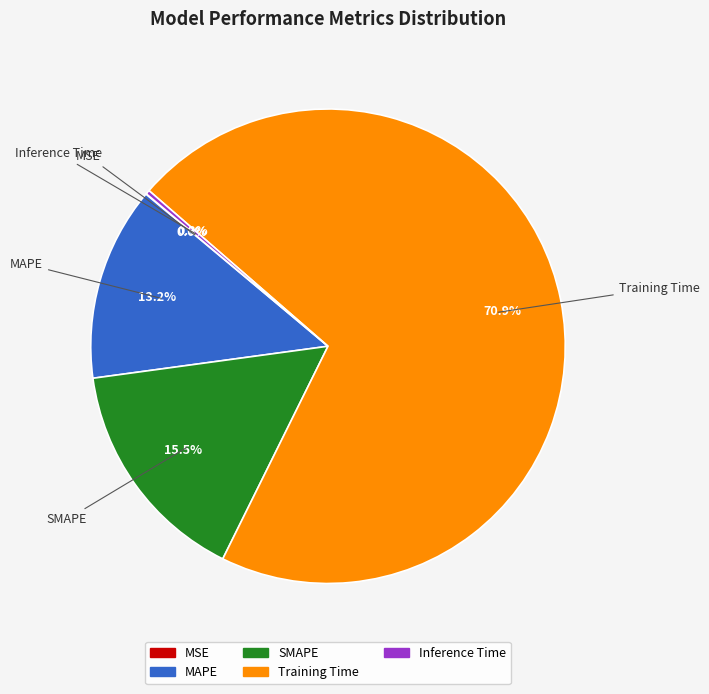

To the nearest percent, what is the difference between the largest and smallest slice percentages?

71%